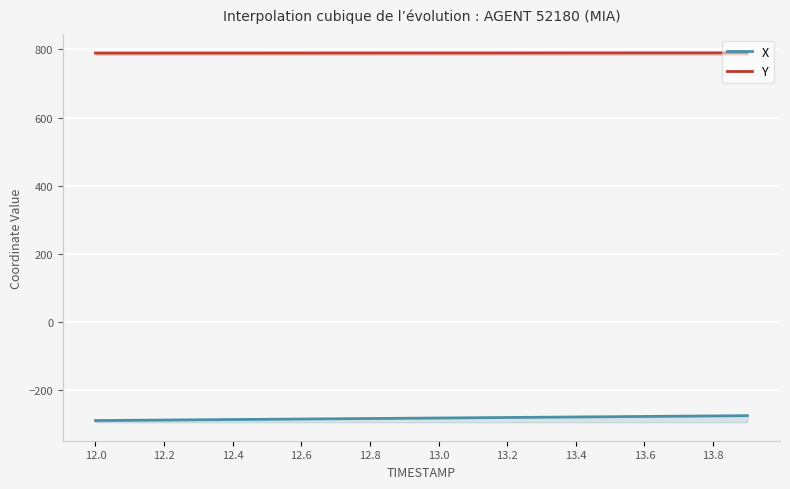

Which series has the largest total across all categories?

Y